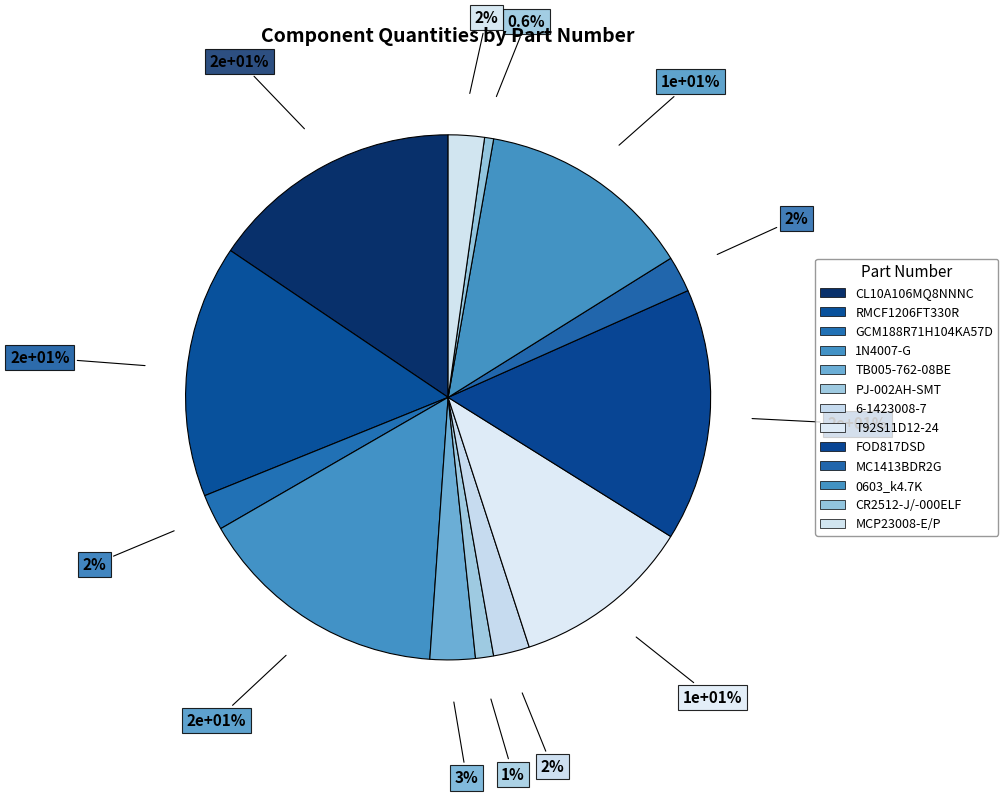

What is the total percentage of 0603_k4.7K and T92S11D12-24?

24.4%